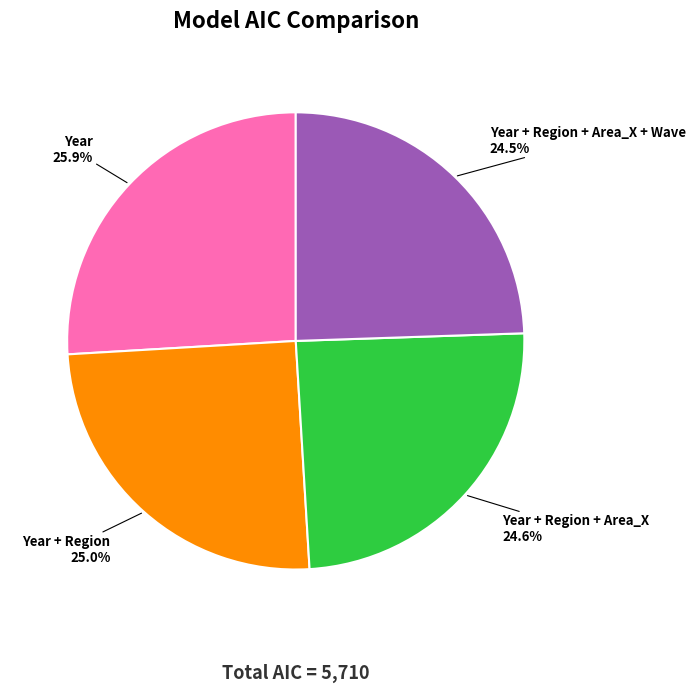

Count the number of slices in the pie.

4